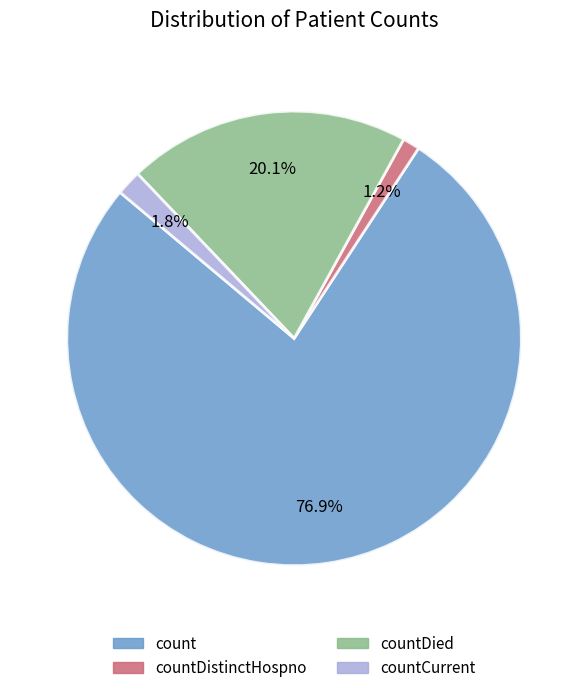

Rank the categories by value from highest to lowest.

count, countDied, countCurrent, countDistinctHospno